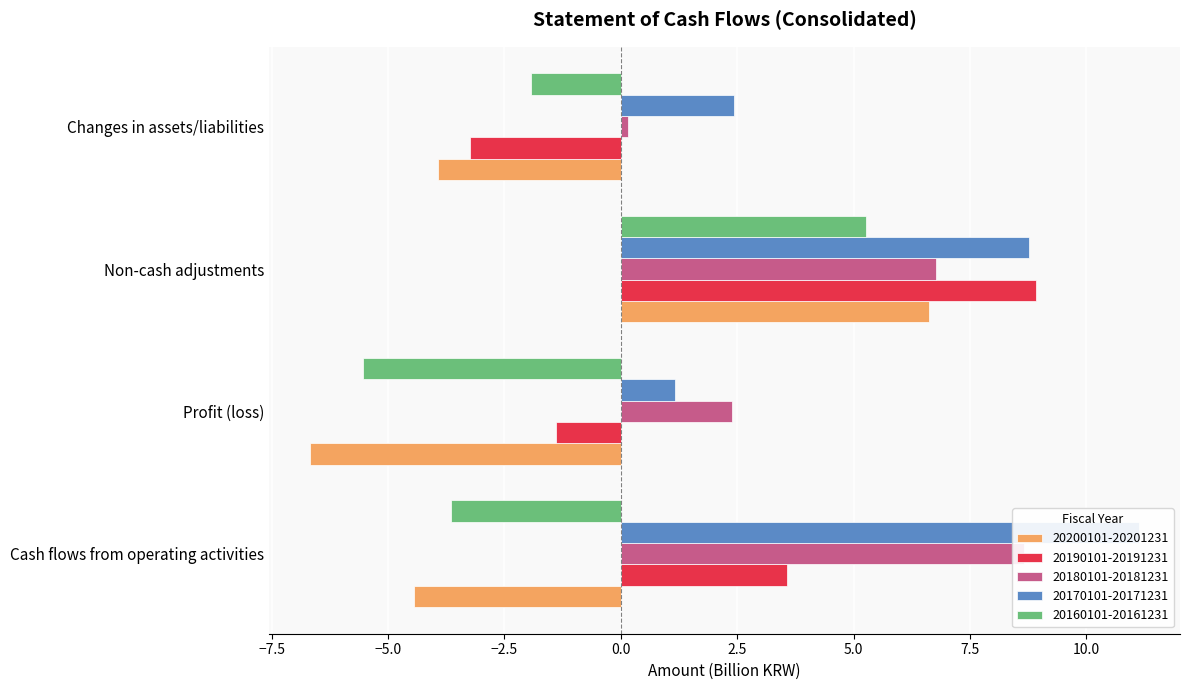

Which series has the largest total across all categories?

20170101-20171231